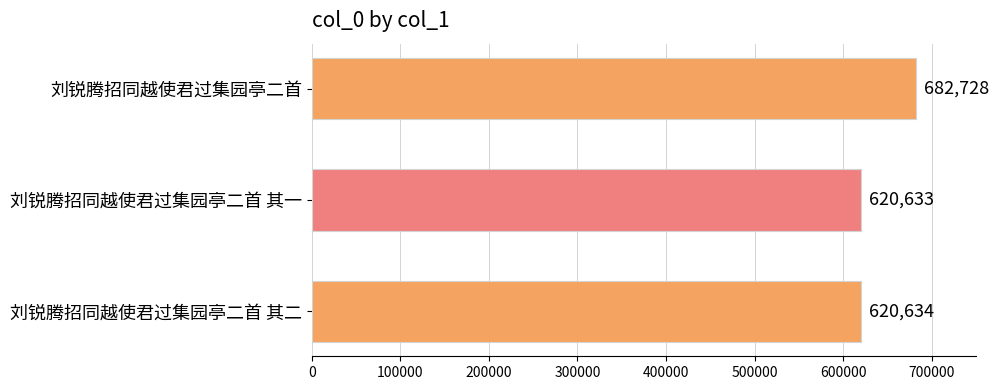

At which category does the chart reach its peak across all series?

刘锐腾招同越使君过集园亭二首